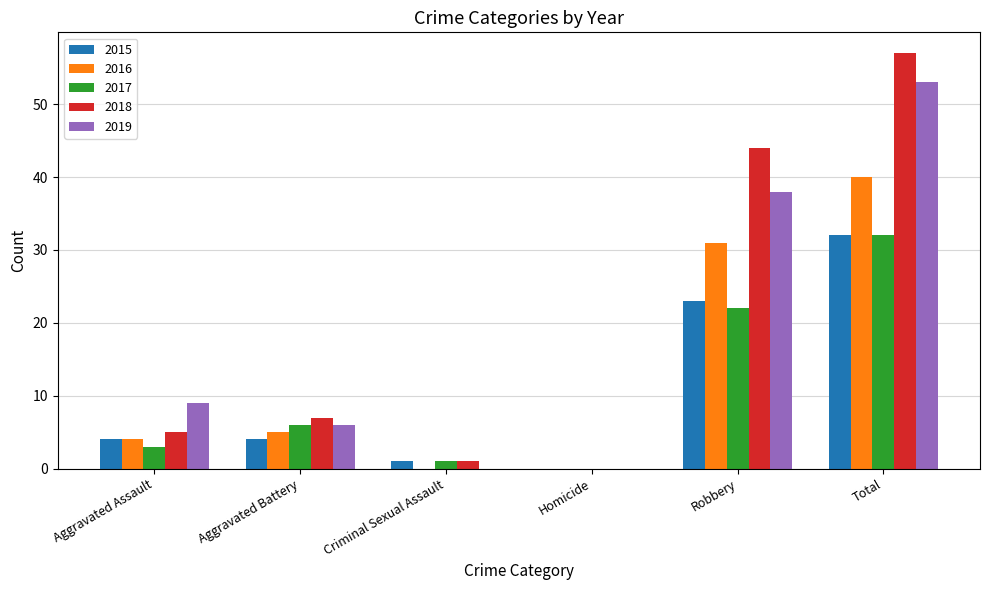

Which series has the widest spread of values?

2018